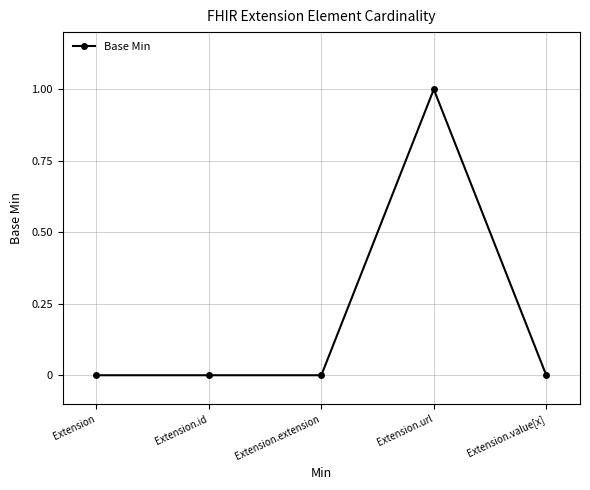

Reading left to right, list all the values displayed in this chart.

Extension=0	Extension.id=0	Extension.extension=0	Extension.url=1	Extension.value[x]=0